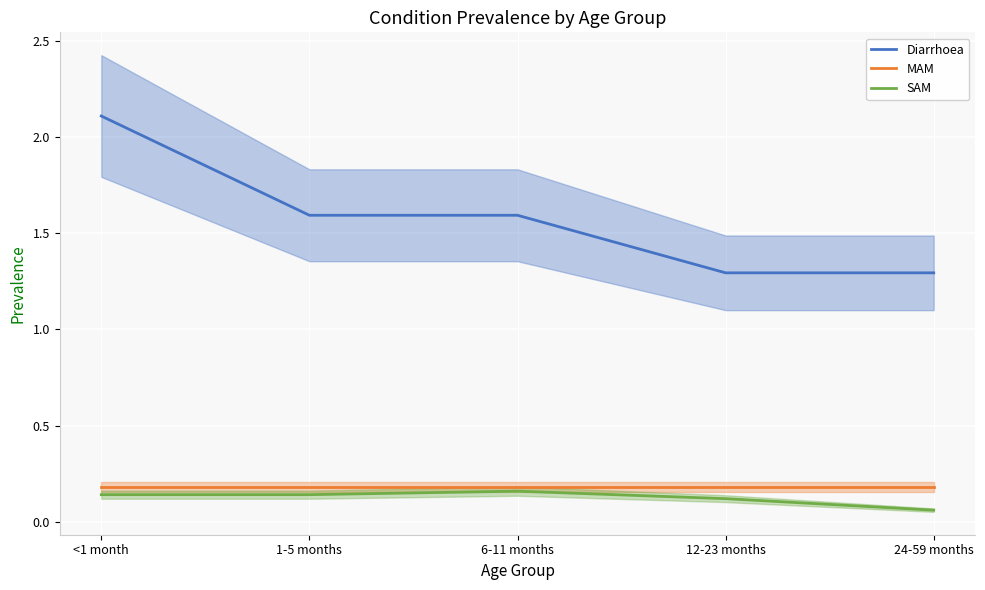

What is the value of the Diarrhoea point at the 2nd from the left?

1.6